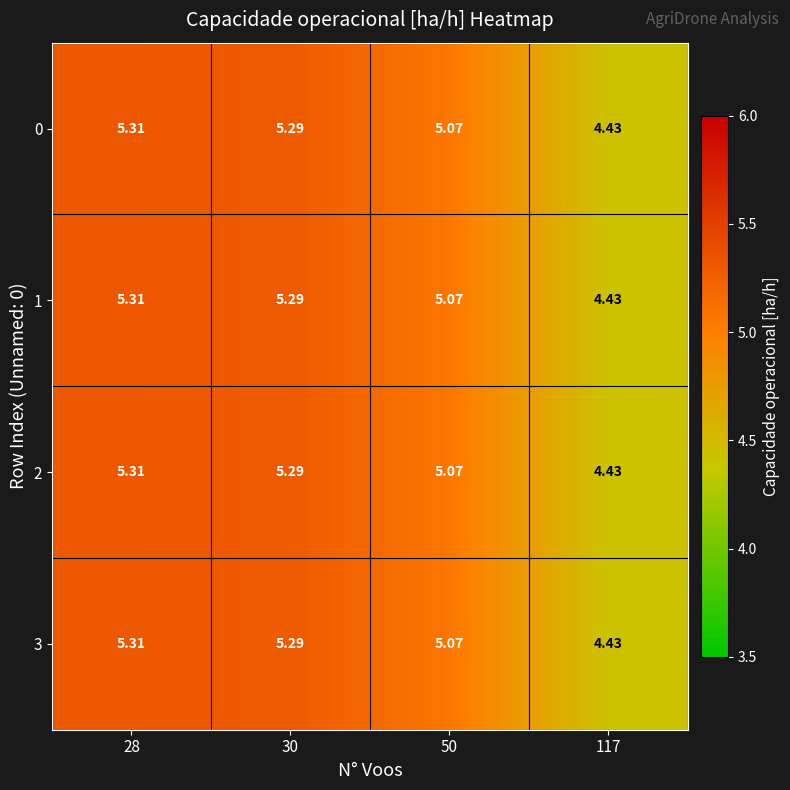

Is the value of 3 at 28 greater than the value of 1 at 50?

Yes